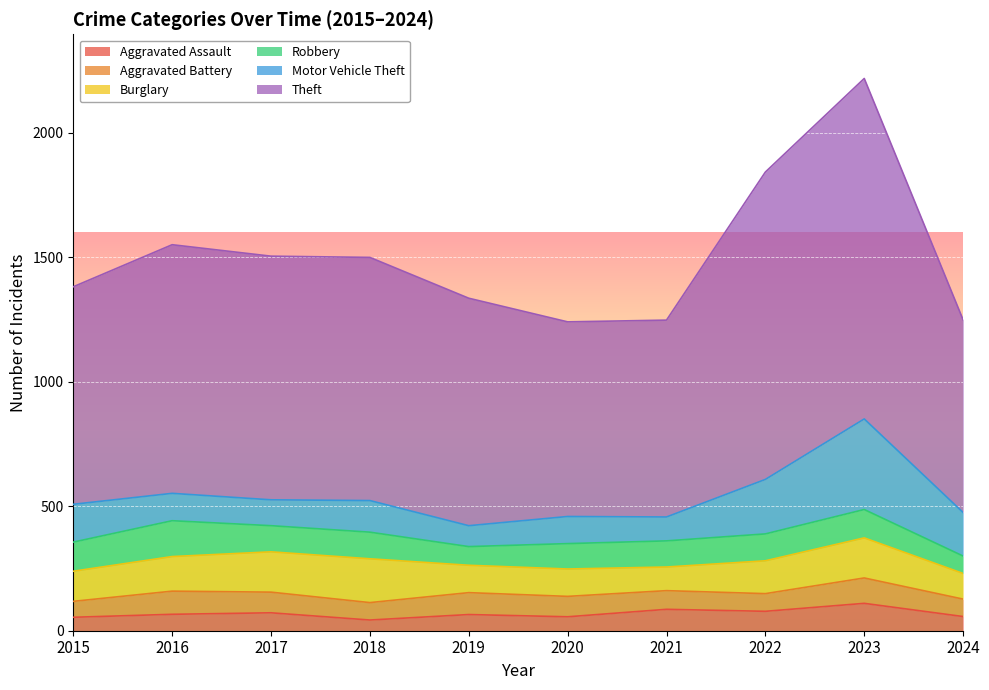

At which category does Motor Vehicle Theft reach its first local peak?

2018